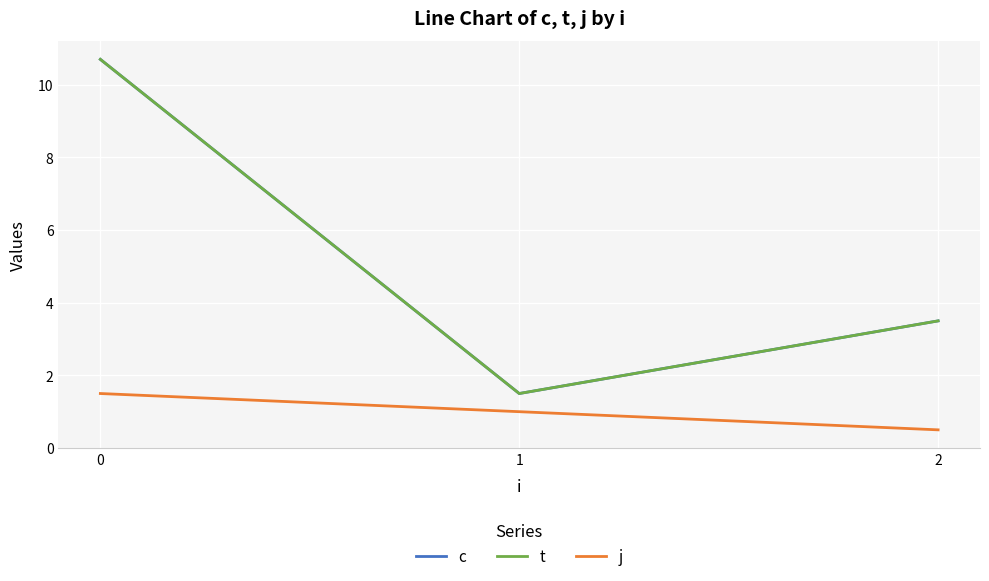

Does the chart have visible grid lines?

Yes